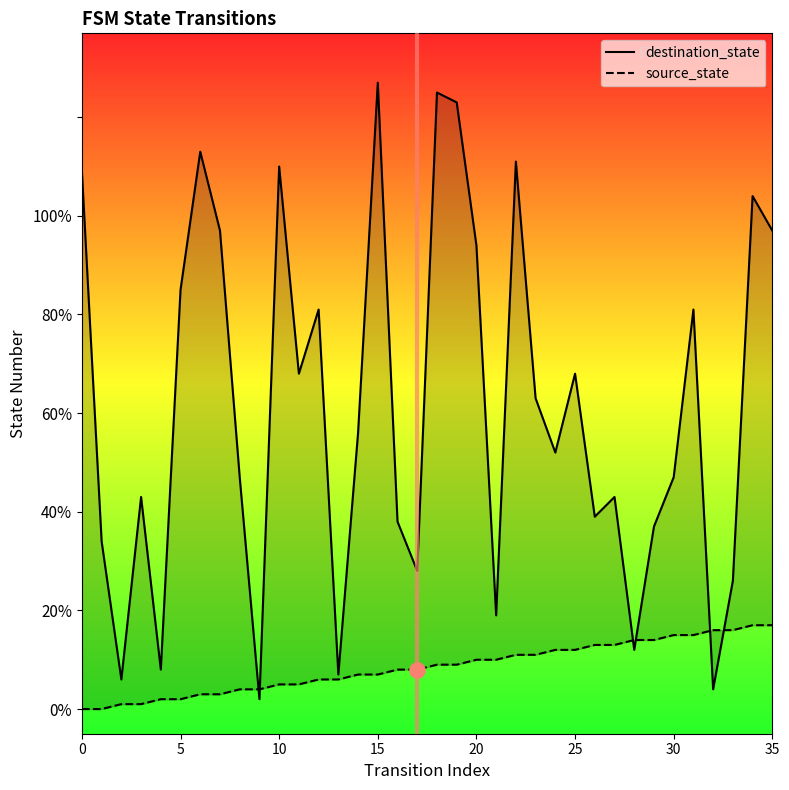

Which series contains the lowest Y value?

source_state